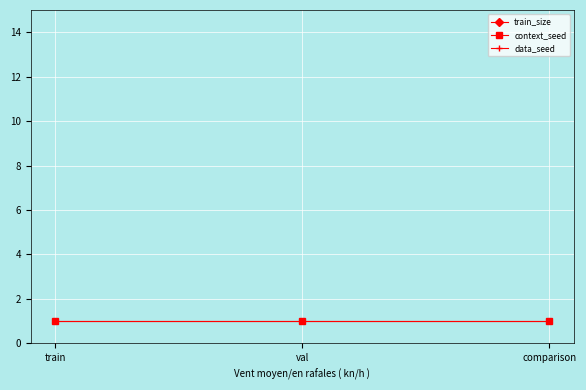

What is the label of the 3rd point from the right?

train